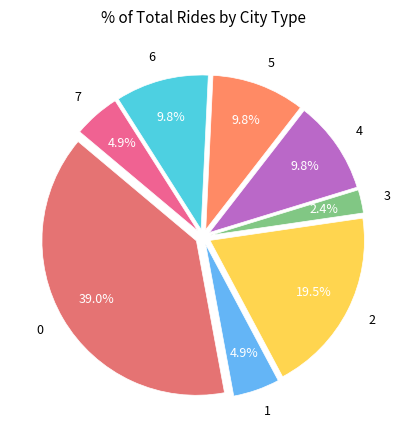

To the nearest percent, what is the difference between the 0 and 5 slice percentages?

29%